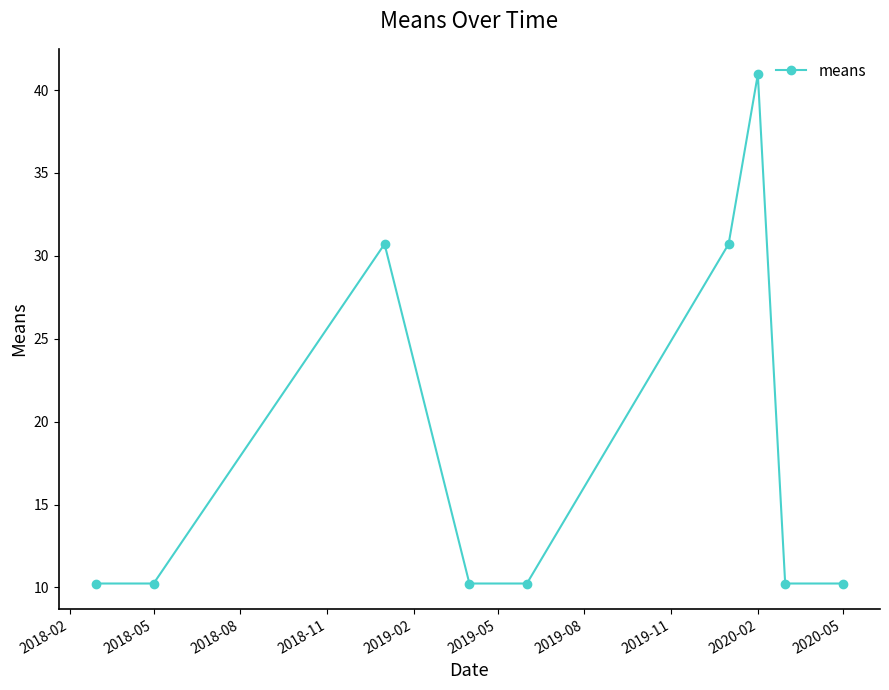

How many interior local peaks (higher than both neighbors) does the data have?

2